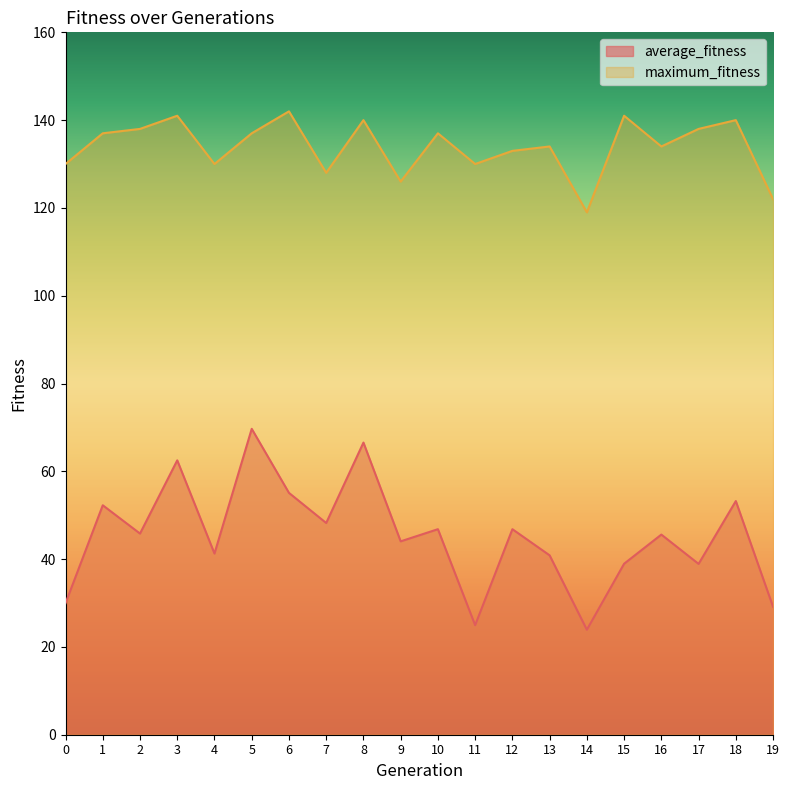

Rank the categories by maximum_fitness value from lowest to highest.

14, 19, 9, 7, 0, 4, 11, 12, 13, 16, 1, 5, 10, 2, 17, 8, 18, 3, 15, 6